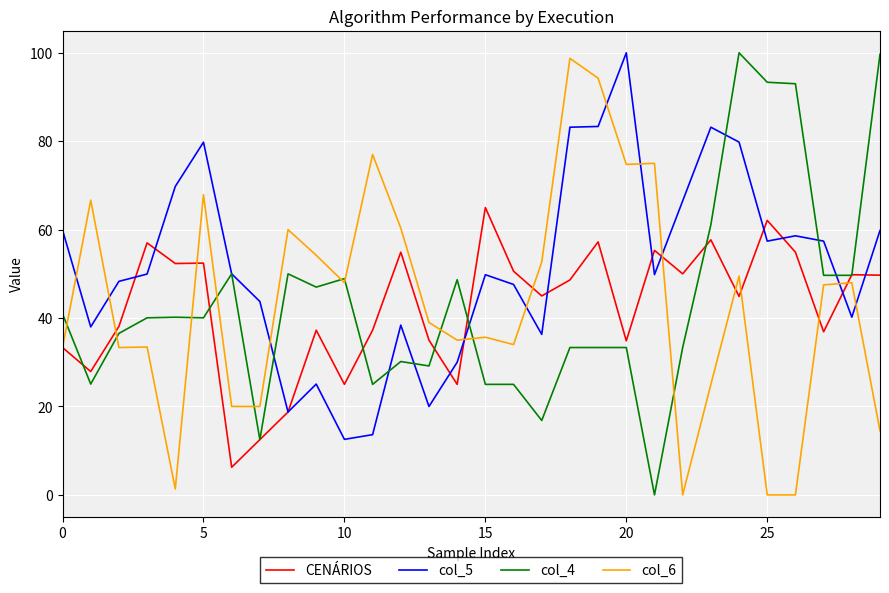

Which series has the largest total across all categories?

col_5